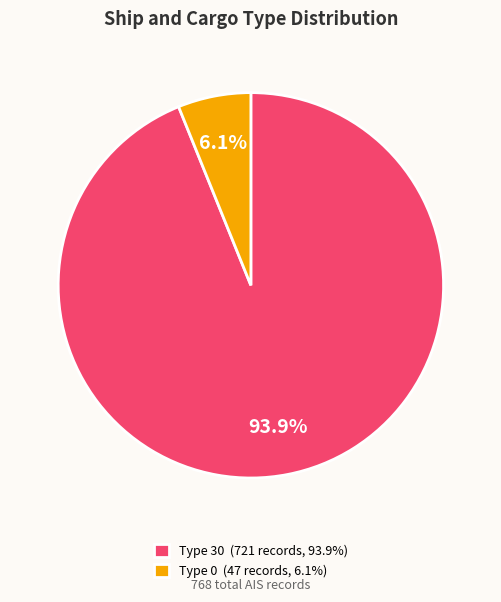

Count the number of slices in the pie.

2